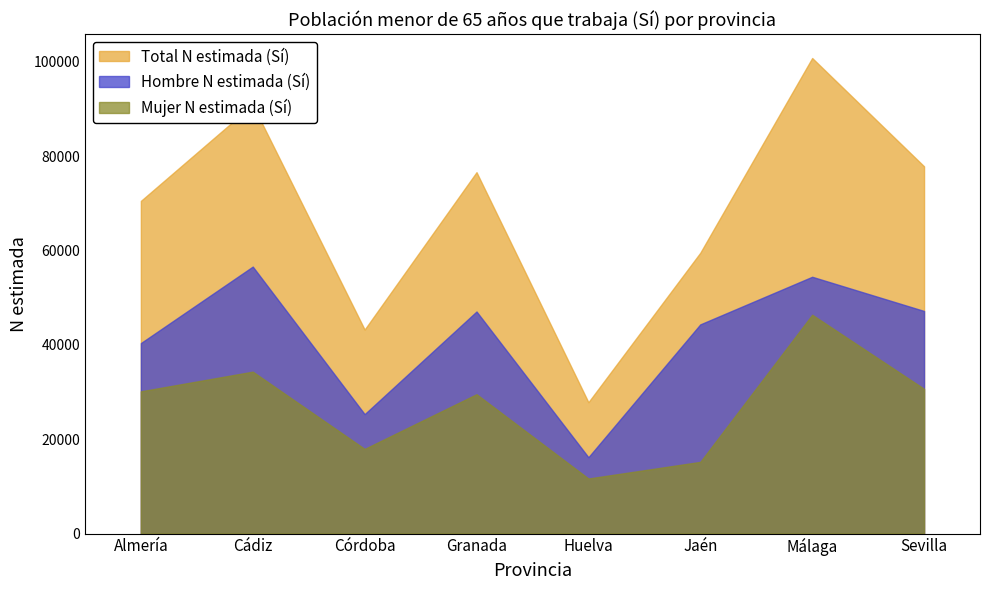

Reading left to right, what are all the values shown in this chart?

Hombre N estimada (Sí): 40373	56590	25305	47067	16169	44339	54430	47179
Mujer N estimada (Sí): 30145	34315	17935	29535	11661	15184	46380	30672
Total N estimada (Sí): 70518	90905	43240	76603	27830	59523	100810	77851